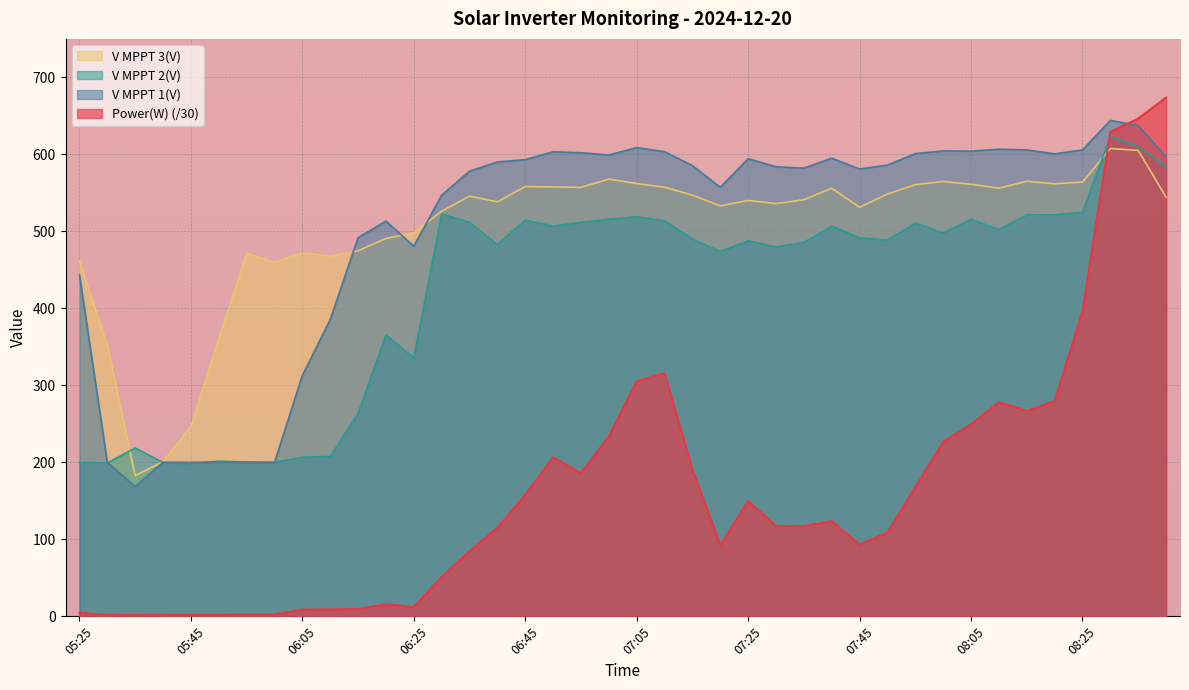

What is the sum of all V MPPT 1(V) values?

20094.0